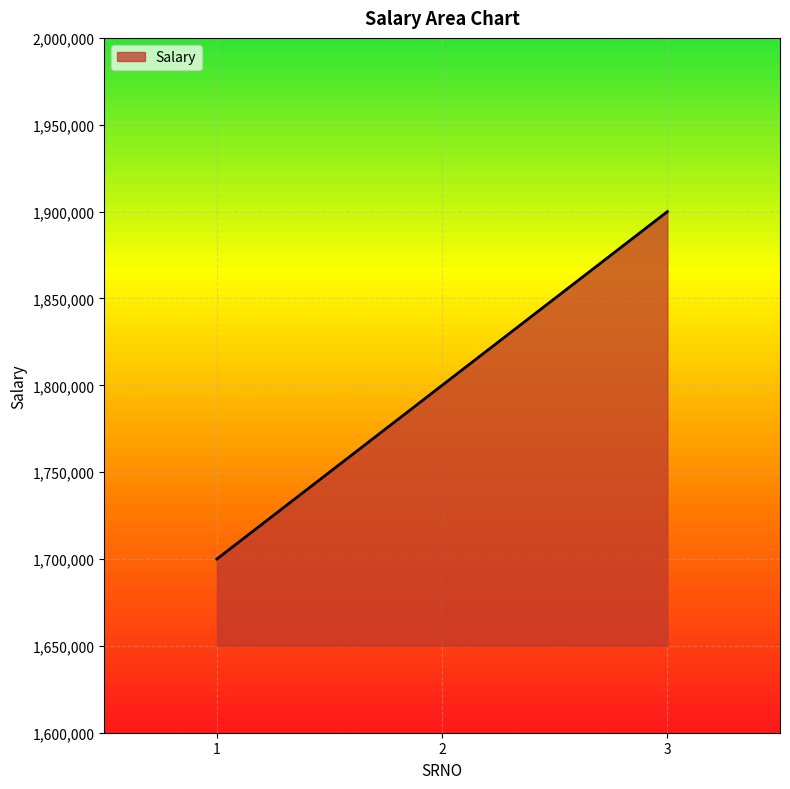

The chart shows a value of 1900000 at 3. True or false?

True